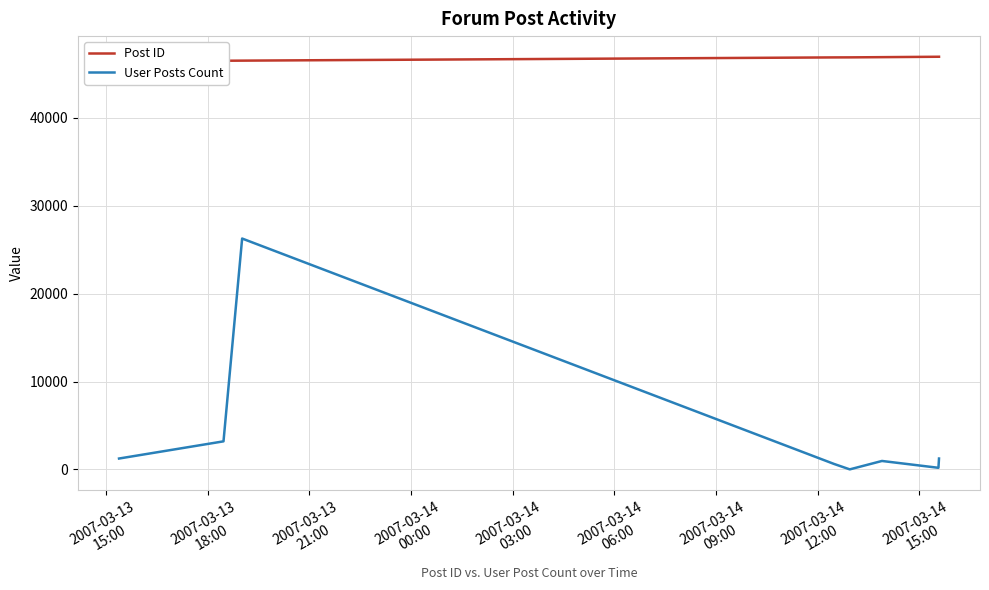

Which series has the largest total across all categories?

Post ID